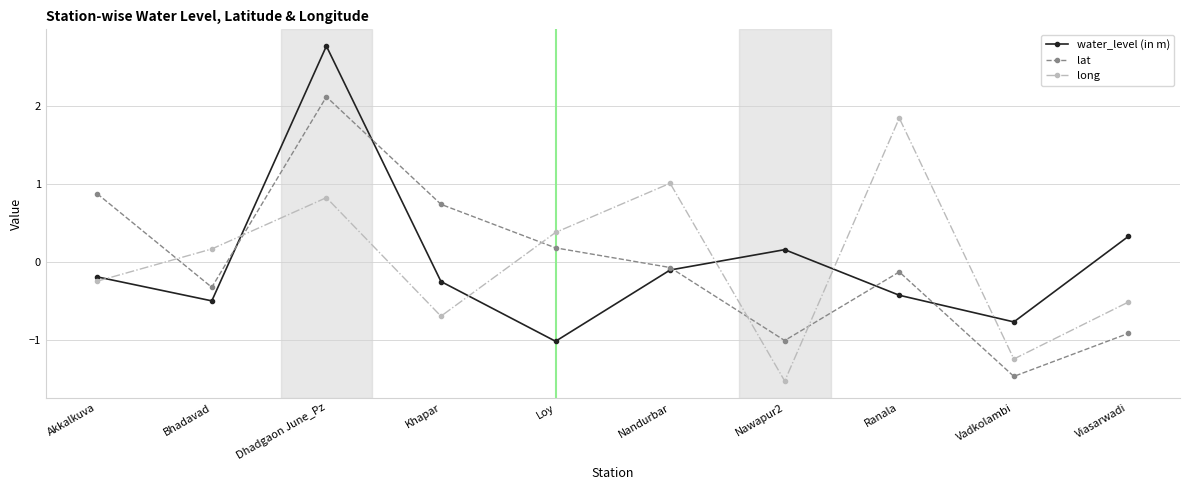

How many values in long are below zero?

5